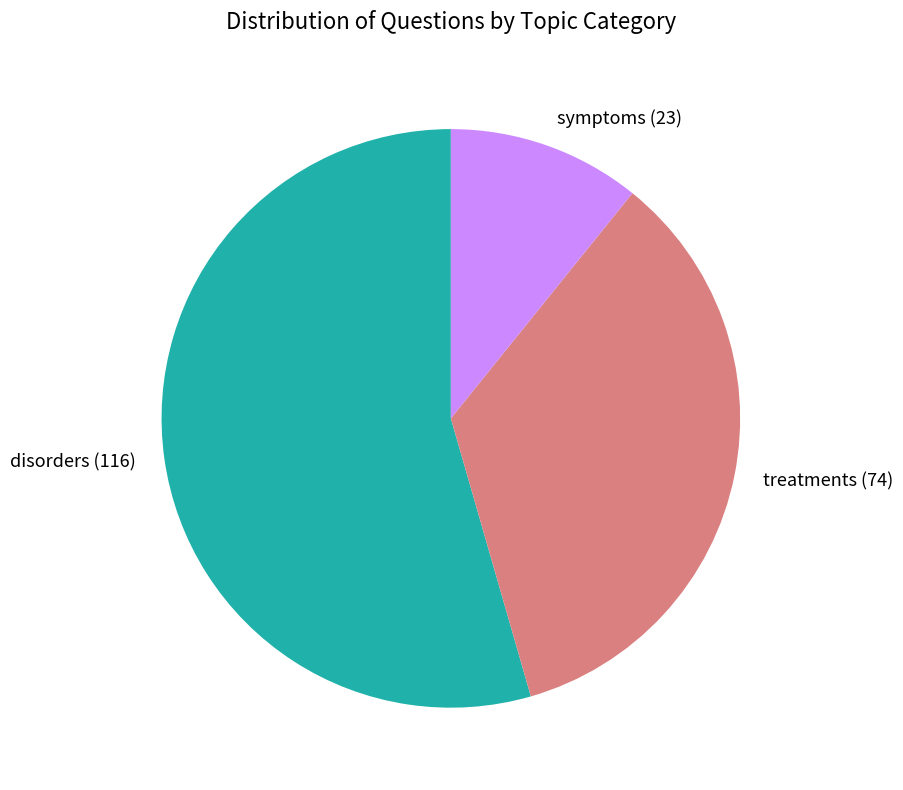

True or false: treatments accounts for 29% of the total.

False